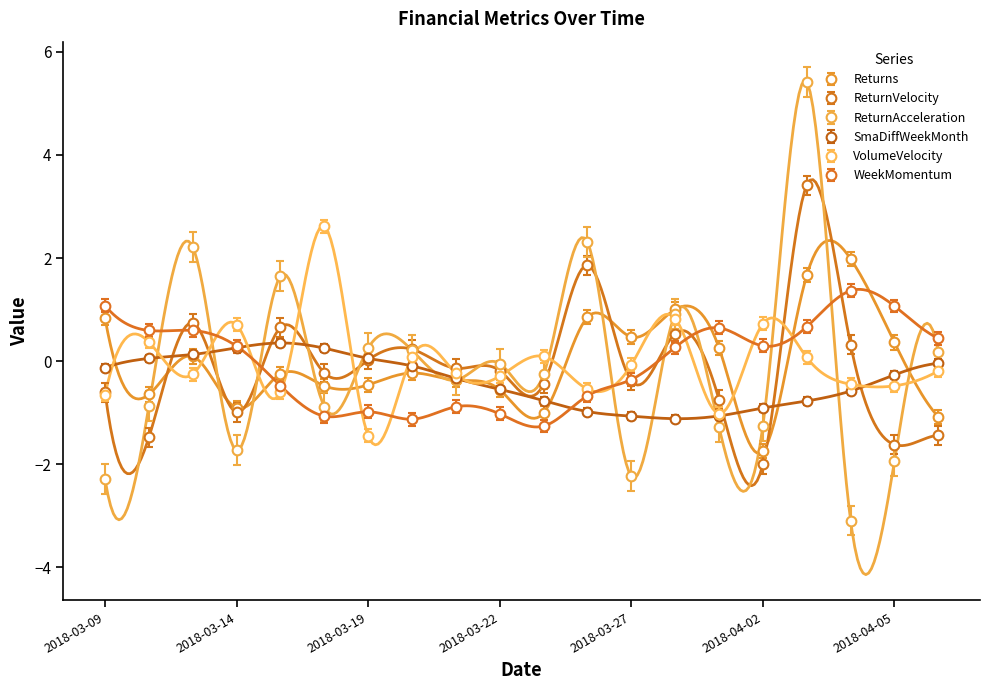

Reading left to right, transcribe all the data shown in this chart.

Returns: 0.8	-0.6	0.1	-0.9	-0.3	-0.5	-0.5	-0.2	-0.4	-0.6	-1.0	0.9	0.5	1.0	0.3	-1.7	1.7	2.0	0.4	-1.1
ReturnVelocity: -0.6	-1.5	0.7	-1.0	0.7	-0.2	0.0	0.2	-0.1	-0.2	-0.4	1.9	-0.4	0.5	-0.7	-2.0	3.4	0.3	-1.6	-1.4
ReturnAcceleration: -2.3	-0.9	2.2	-1.7	1.6	-0.9	0.3	0.2	-0.4	-0.0	-0.3	2.3	-2.2	0.9	-1.3	-1.3	5.4	-3.1	-1.9	0.2
SmaDiffWeekMonth: -0.1	0.1	0.1	0.3	0.4	0.2	0.1	-0.1	-0.3	-0.5	-0.8	-1.0	-1.1	-1.1	-1.1	-0.9	-0.8	-0.6	-0.3	-0.0
VolumeVelocity: -0.7	0.4	-0.3	0.7	-0.6	2.6	-1.4	0.1	-0.2	-0.3	0.1	-0.5	-0.1	0.8	-1.0	0.7	0.1	-0.5	-0.5	-0.2
WeekMomentum: 1.1	0.6	0.6	0.3	-0.5	-1.1	-1.0	-1.1	-0.9	-1.0	-1.3	-0.7	-0.4	0.3	0.6	0.3	0.7	1.4	1.1	0.4